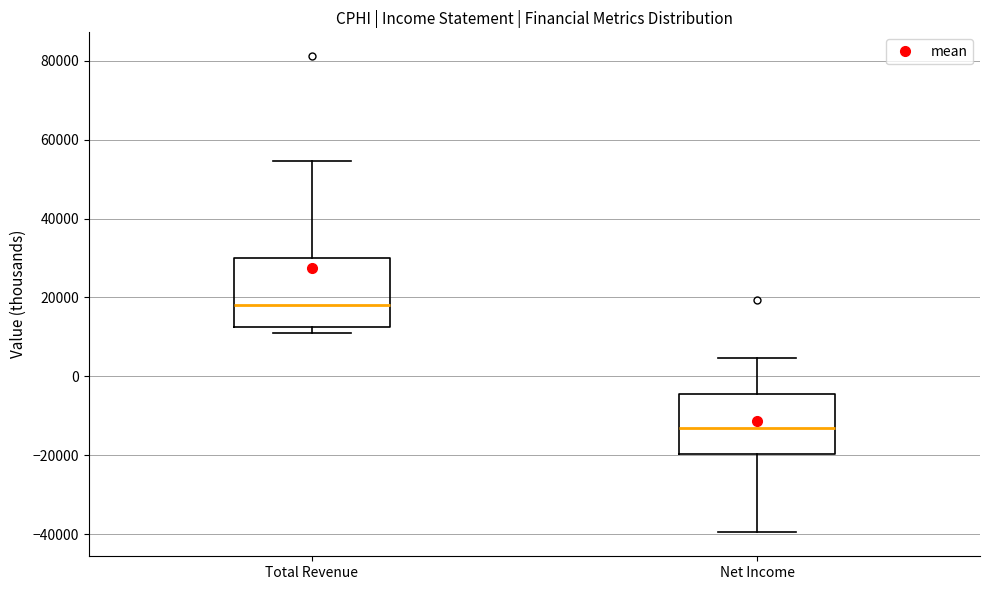

Which box's median line is the lowest?

Net Income